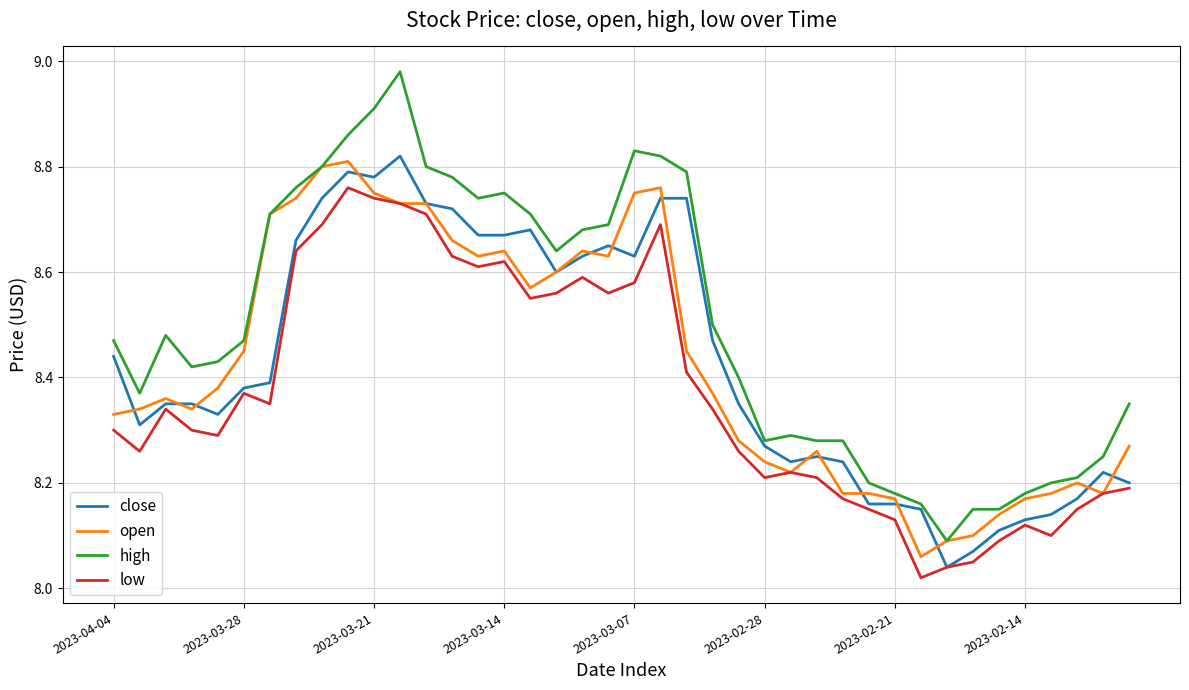

Which series has the largest range (max minus min)?

high